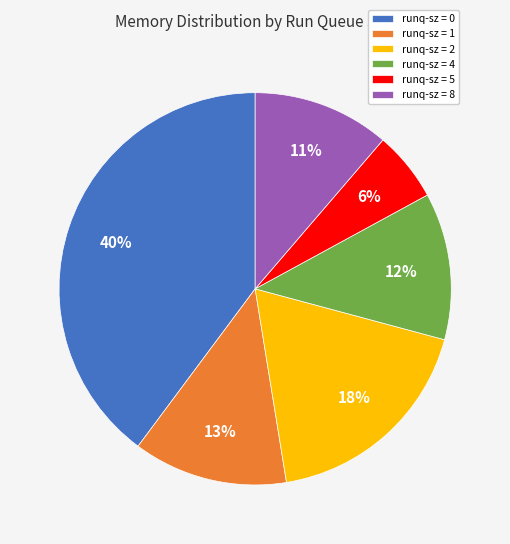

Count the number of slices in the pie.

6